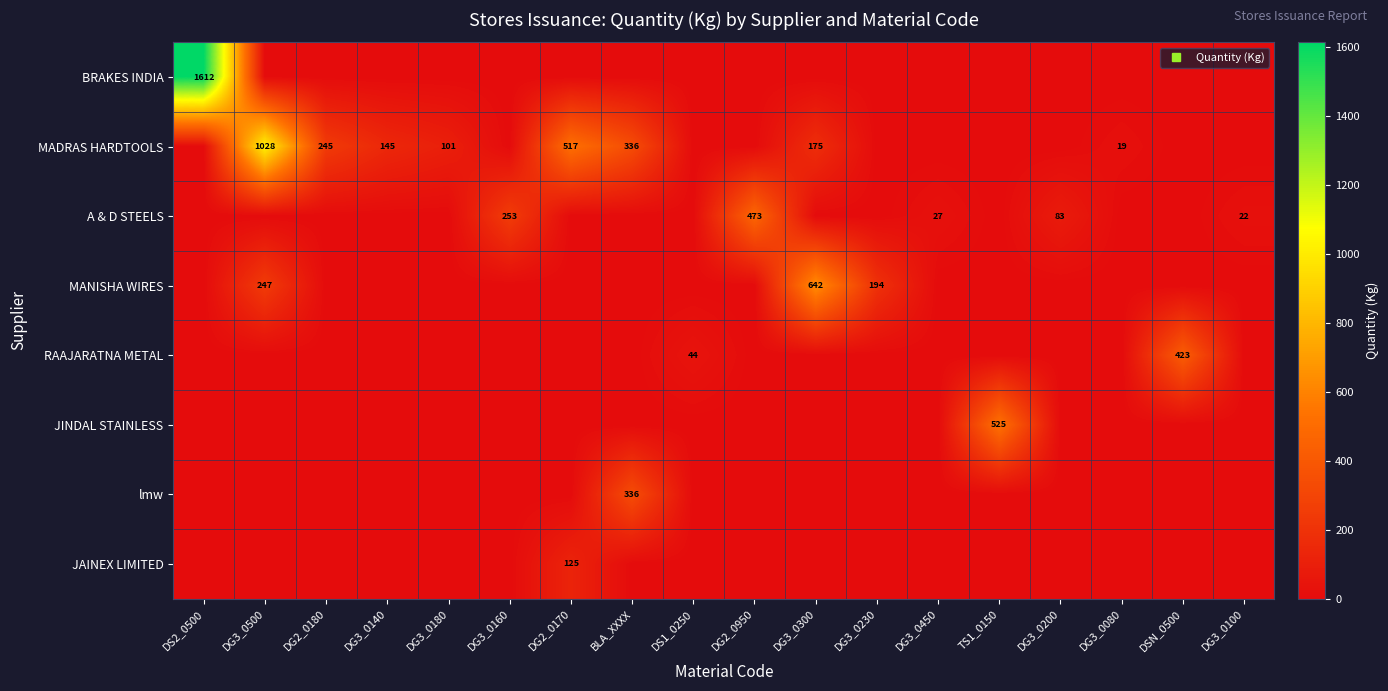

Which series has the largest range (max minus min)?

BRAKES INDIA